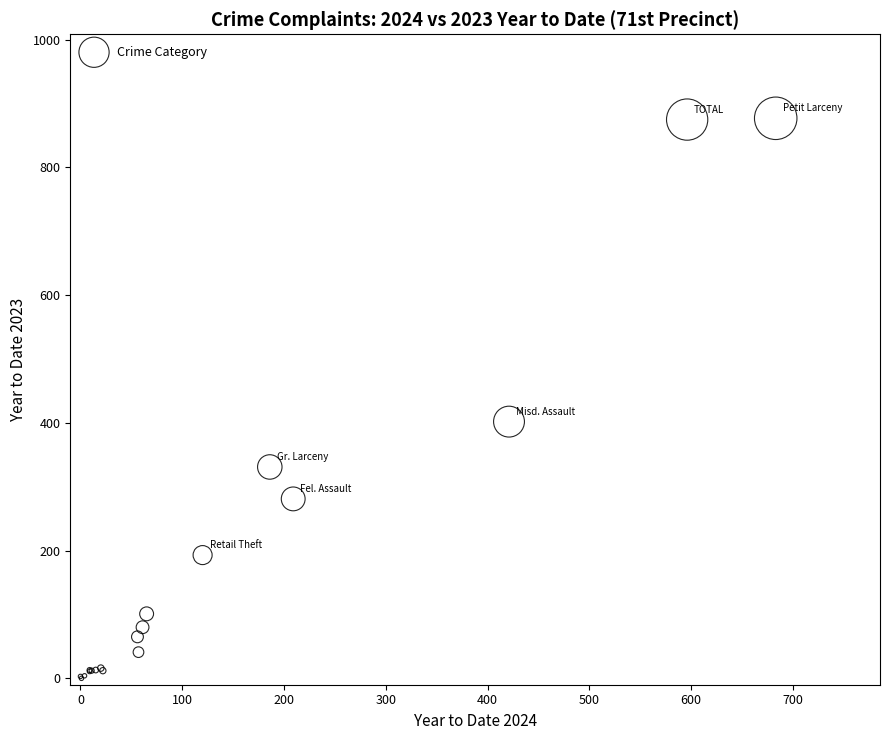

What Y value in the scatter plot is closest to 438?

402